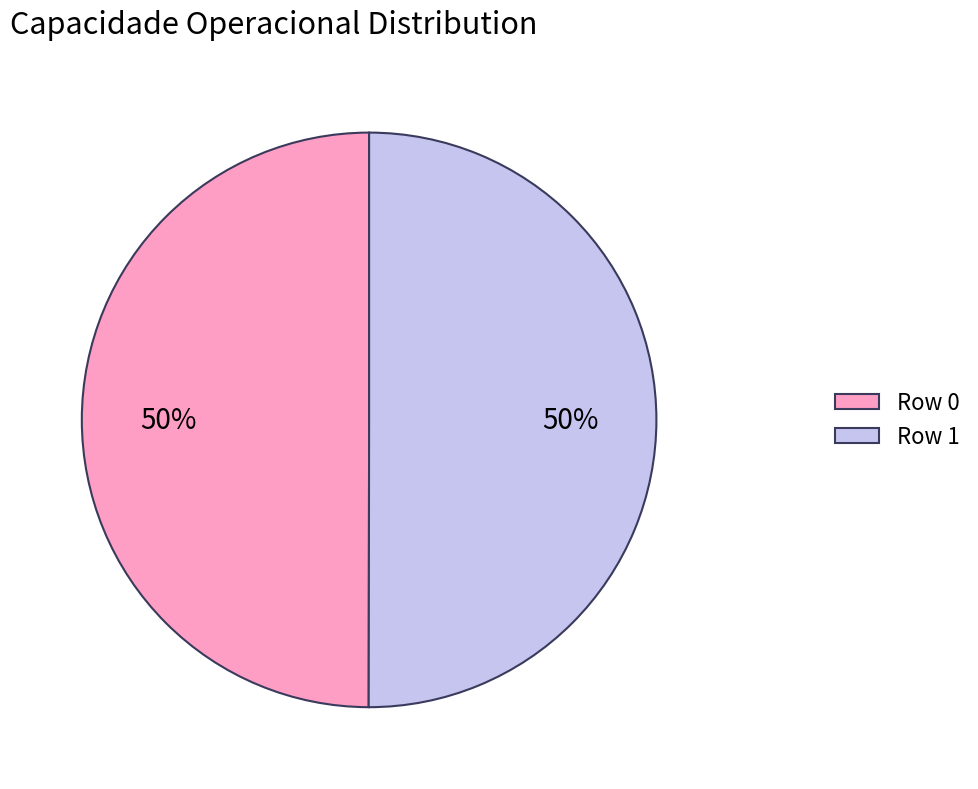

To the nearest percent, what is the average slice percentage?

50%